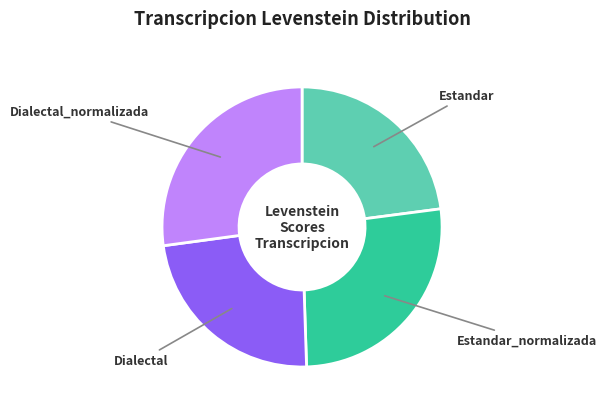

Combined, do Dialectal_normalizada and Estandar_normalizada account for over 50%?

Yes